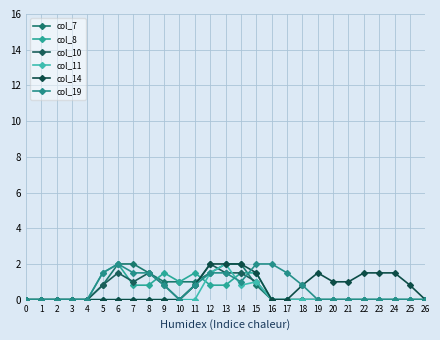

List the labels in order of col_8 value, smallest first.

0, 1, 2, 3, 4, 16, 17, 18, 19, 20, 21, 22, 23, 24, 25, 26, 7, 8, 12, 13, 10, 5, 9, 11, 14, 15, 6